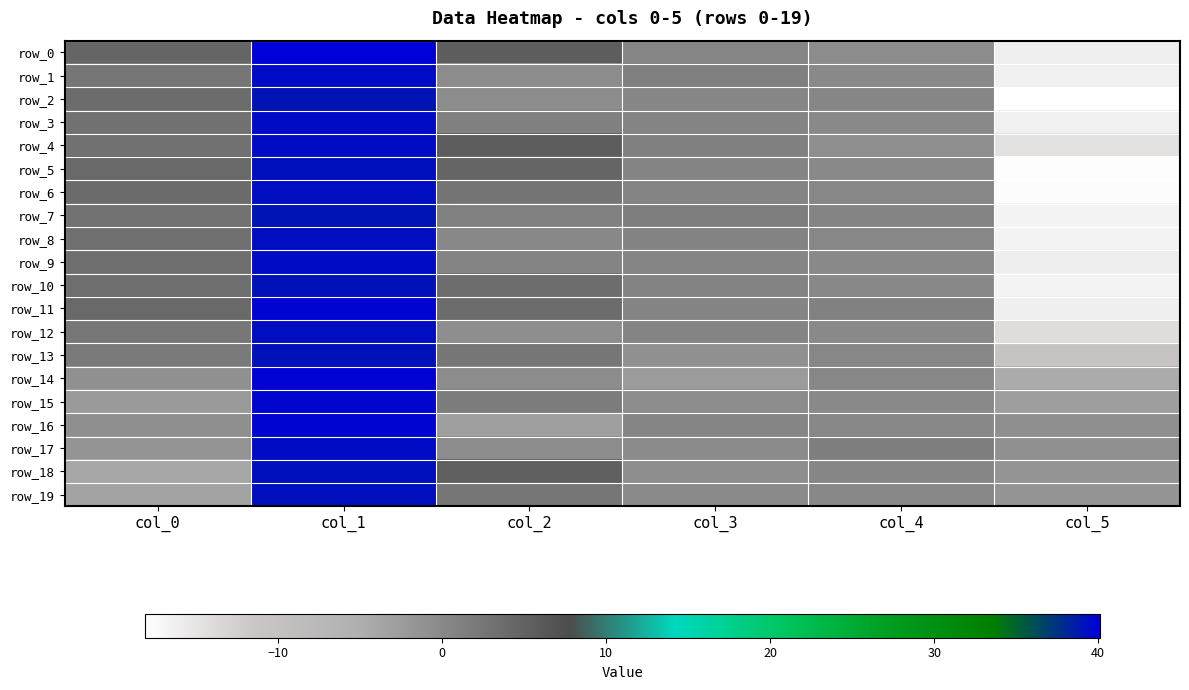

Reading left to right, extract all data points from this chart.

row_0: col_0=4.5	col_1=40.1	col_2=5.6	col_3=0.3	col_4=-0.5	col_5=-16.3
row_1: col_0=2.3	col_1=39.5	col_2=-0.5	col_3=1.1	col_4=-0.0	col_5=-16.4
row_2: col_0=3.6	col_1=39.1	col_2=-0.4	col_3=0.3	col_4=0.4	col_5=-18.1
row_3: col_0=3.0	col_1=39.5	col_2=1.1	col_3=0.7	col_4=0.1	col_5=-16.4
row_4: col_0=3.0	col_1=39.5	col_2=5.6	col_3=1.2	col_4=-0.9	col_5=-14.6
row_5: col_0=4.1	col_1=39.3	col_2=4.5	col_3=0.6	col_4=-0.0	col_5=-17.9
row_6: col_0=3.8	col_1=39.4	col_2=2.7	col_3=0.5	col_4=0.2	col_5=-17.8
row_7: col_0=2.9	col_1=39.1	col_2=1.0	col_3=1.4	col_4=0.7	col_5=-16.8
row_8: col_0=3.2	col_1=39.4	col_2=0.1	col_3=0.8	col_4=0.2	col_5=-16.7
row_9: col_0=3.3	col_1=39.5	col_2=0.6	col_3=0.5	col_4=0.0	col_5=-16.2
row_10: col_0=3.4	col_1=39.1	col_2=3.5	col_3=0.8	col_4=0.1	col_5=-16.7
row_11: col_0=4.1	col_1=39.8	col_2=3.7	col_3=0.5	col_4=1.0	col_5=-16.2
row_12: col_0=2.3	col_1=39.4	col_2=-0.7	col_3=0.7	col_4=0.0	col_5=-14.2
row_13: col_0=1.9	col_1=39.1	col_2=2.3	col_3=-1.0	col_4=0.2	col_5=-10.8
row_14: col_0=-1.0	col_1=39.9	col_2=-0.4	col_3=-2.4	col_4=0.2	col_5=-4.6
row_15: col_0=-2.3	col_1=39.7	col_2=1.7	col_3=-0.5	col_4=-0.0	col_5=-2.8
row_16: col_0=-0.9	col_1=39.8	col_2=-3.0	col_3=0.5	col_4=0.1	col_5=-0.8
row_17: col_0=-1.5	col_1=39.4	col_2=-0.5	col_3=-0.4	col_4=1.3	col_5=-1.0
row_18: col_0=-4.0	col_1=39.2	col_2=5.3	col_3=-0.7	col_4=0.3	col_5=-1.5
row_19: col_0=-3.6	col_1=39.3	col_2=2.4	col_3=-0.1	col_4=0.1	col_5=-1.5